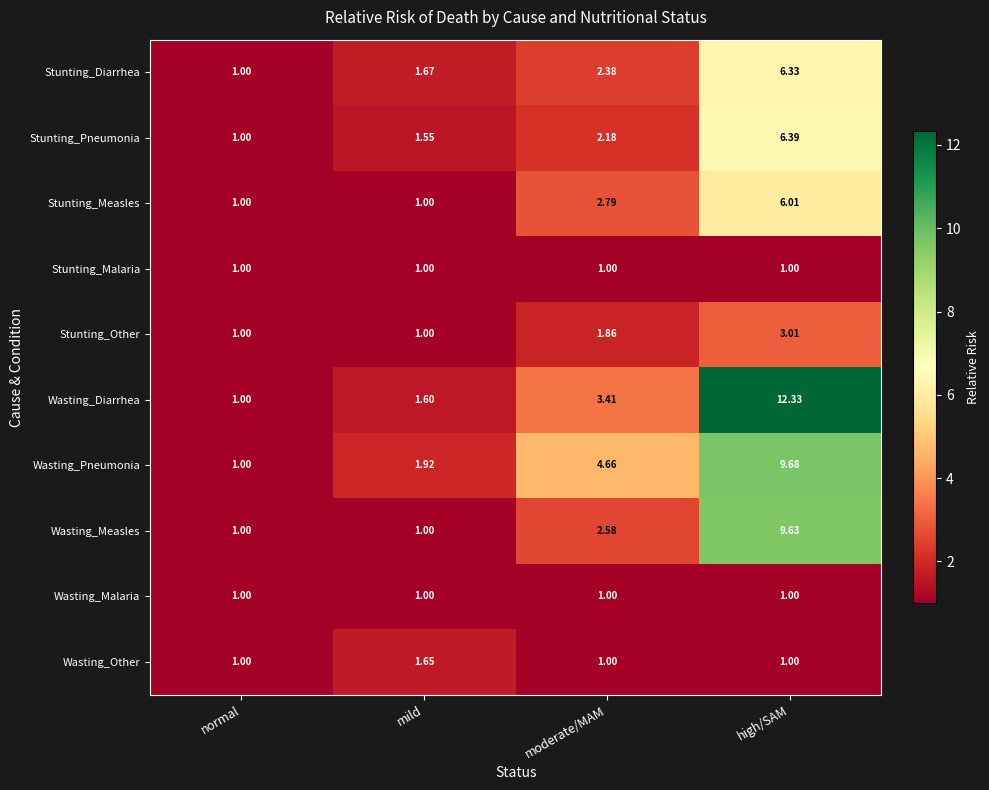

Where is Wasting_Pneumonia nearest to the value 5?

moderate/MAM